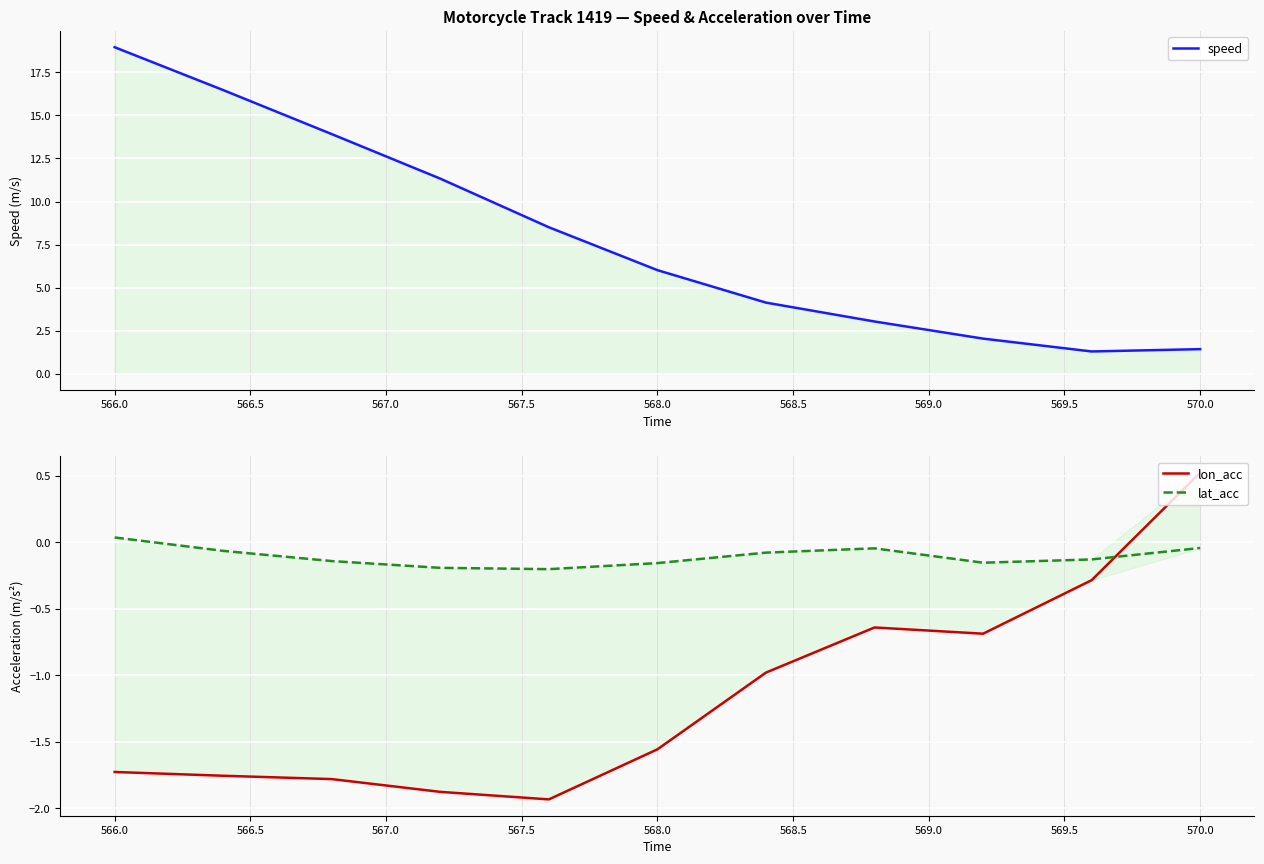

The lat_acc series shows -0.1 at 570.0. True or false?

True